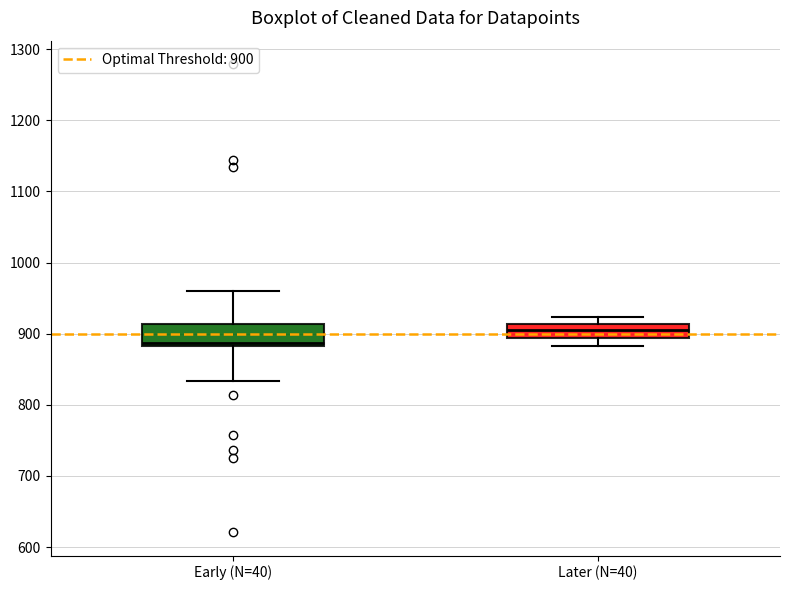

Which box has the highest median line?

Later (N=40)